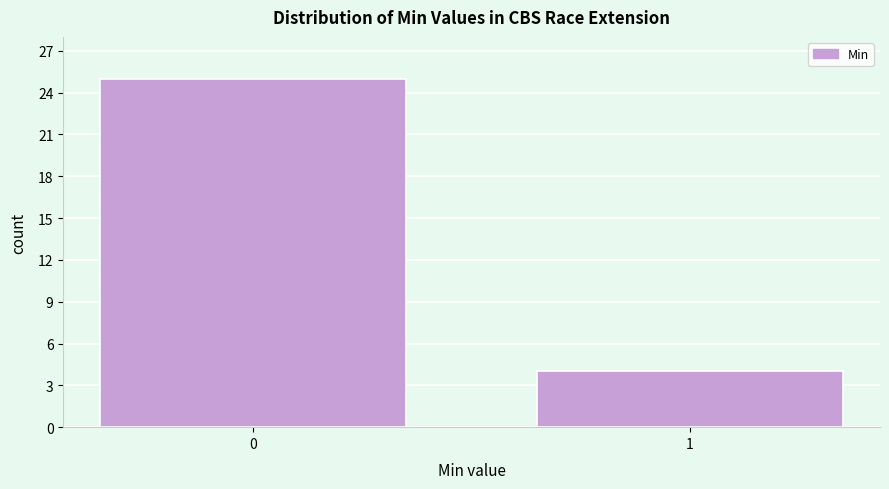

Reading left to right, extract all data points from this chart.

25	4